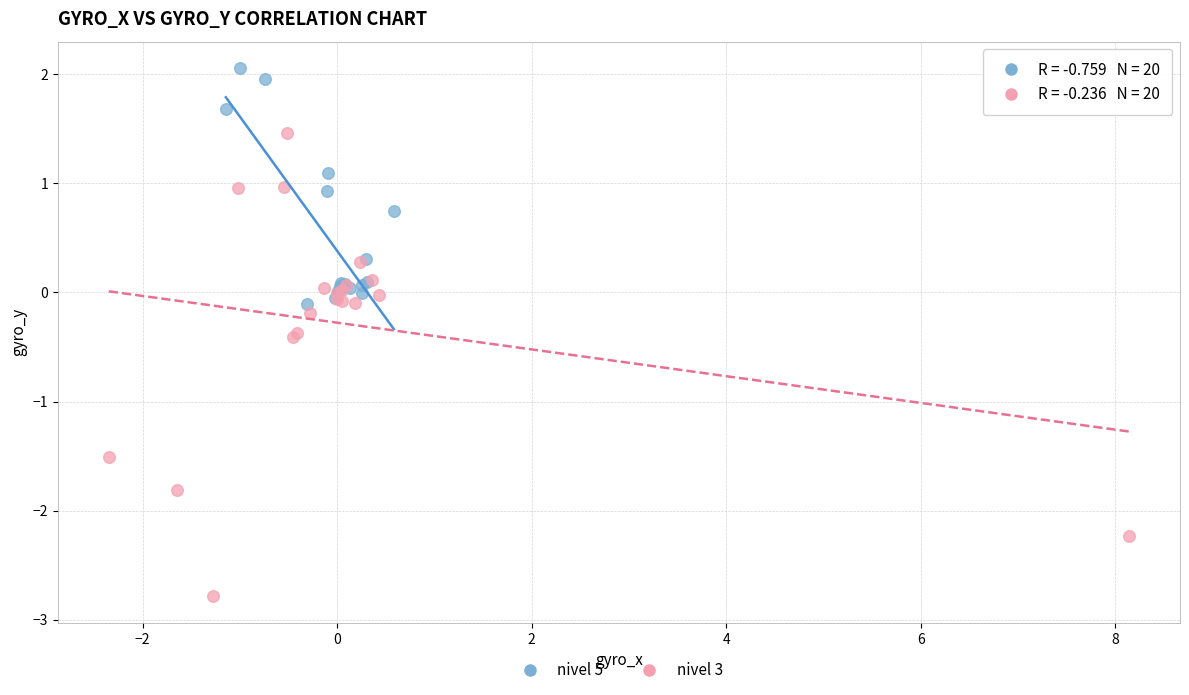

Which series contains the highest Y value?

nivel 5